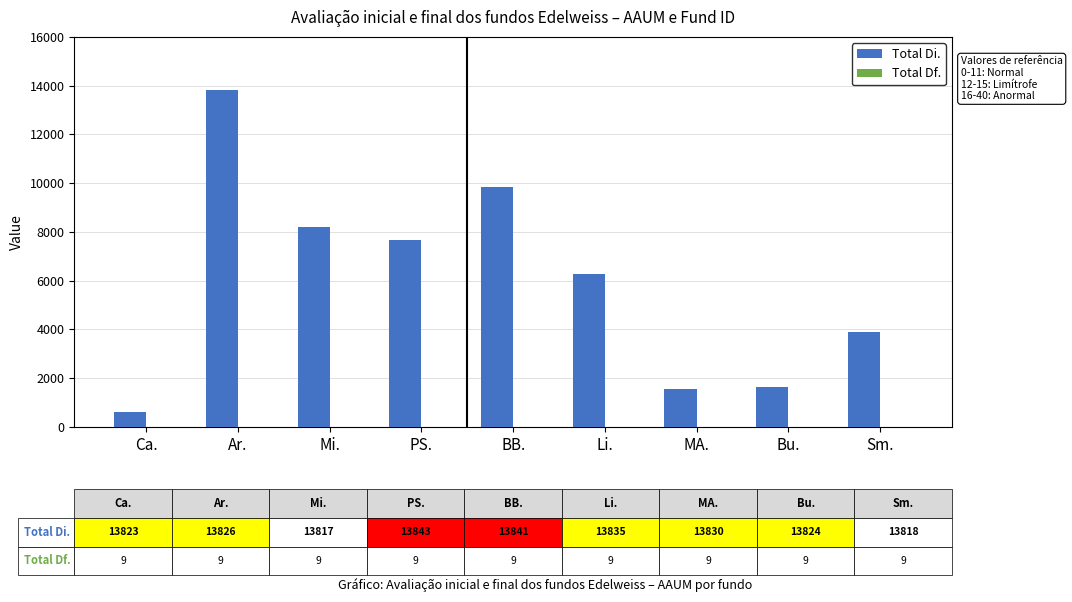

Which series has the largest total across all categories?

Total Di.